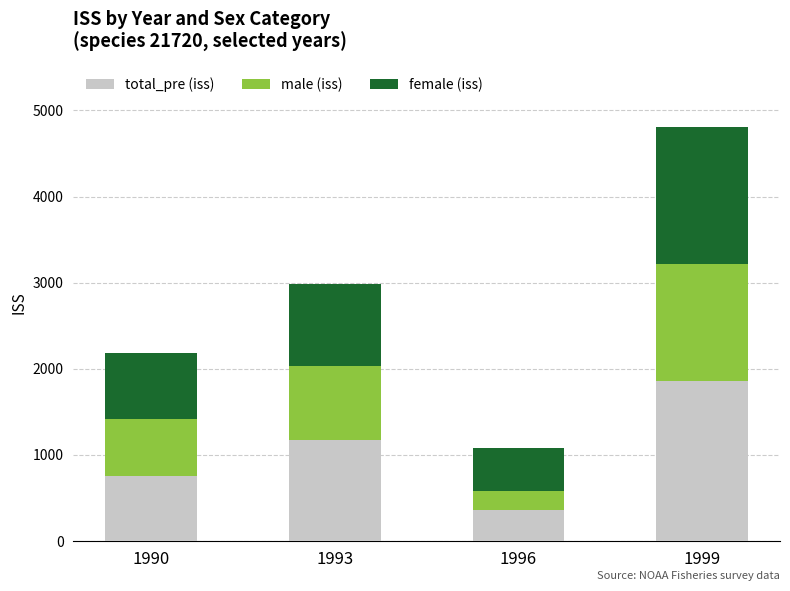

How many data points in total_pre (iss) are above 1169?

2